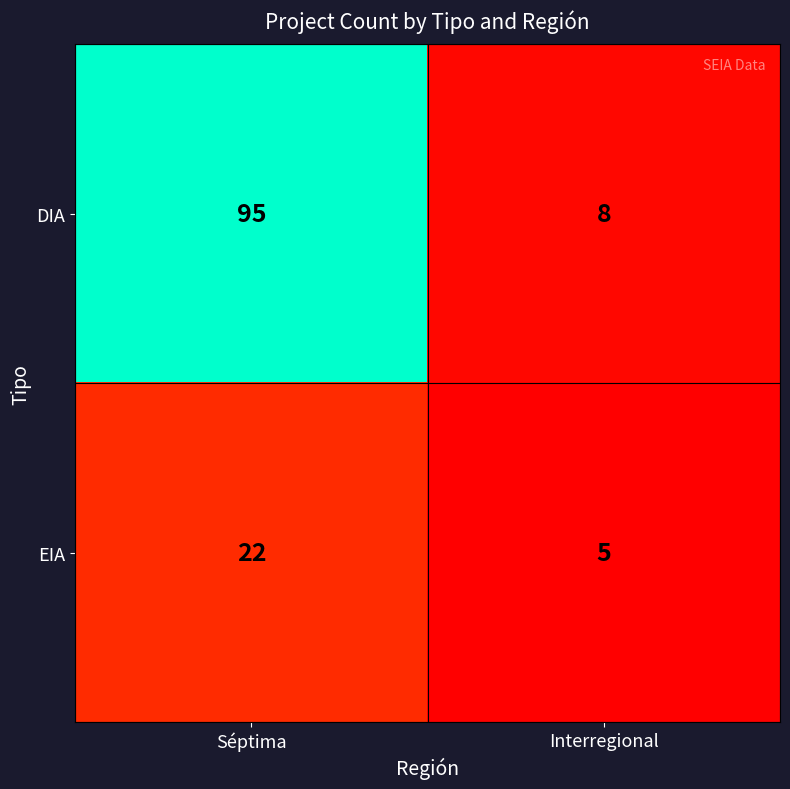

What is the sum of the EIA values at Séptima and Interregional?

27